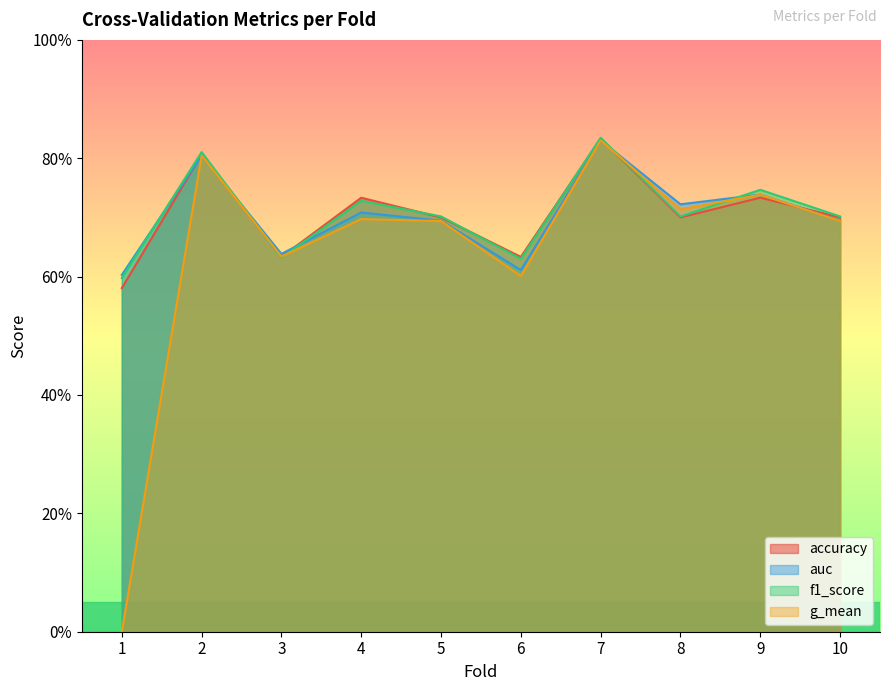

True or false: accuracy has more than 0 points higher than both neighbors.

True